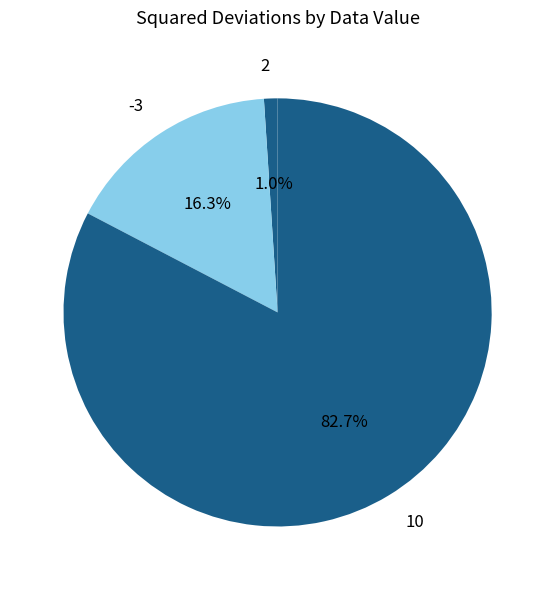

Rank the categories by value from lowest to highest.

2, -3, 10